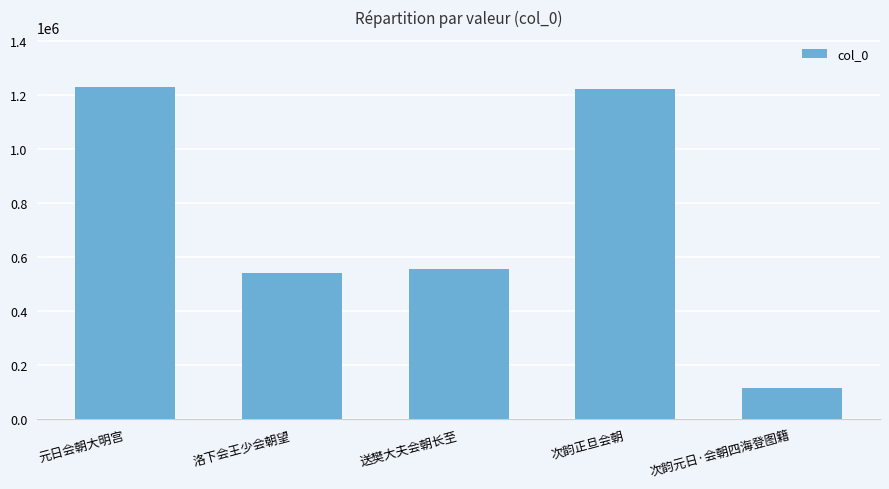

The value at 元日会朝大明宫 is 1230321. True or false?

True